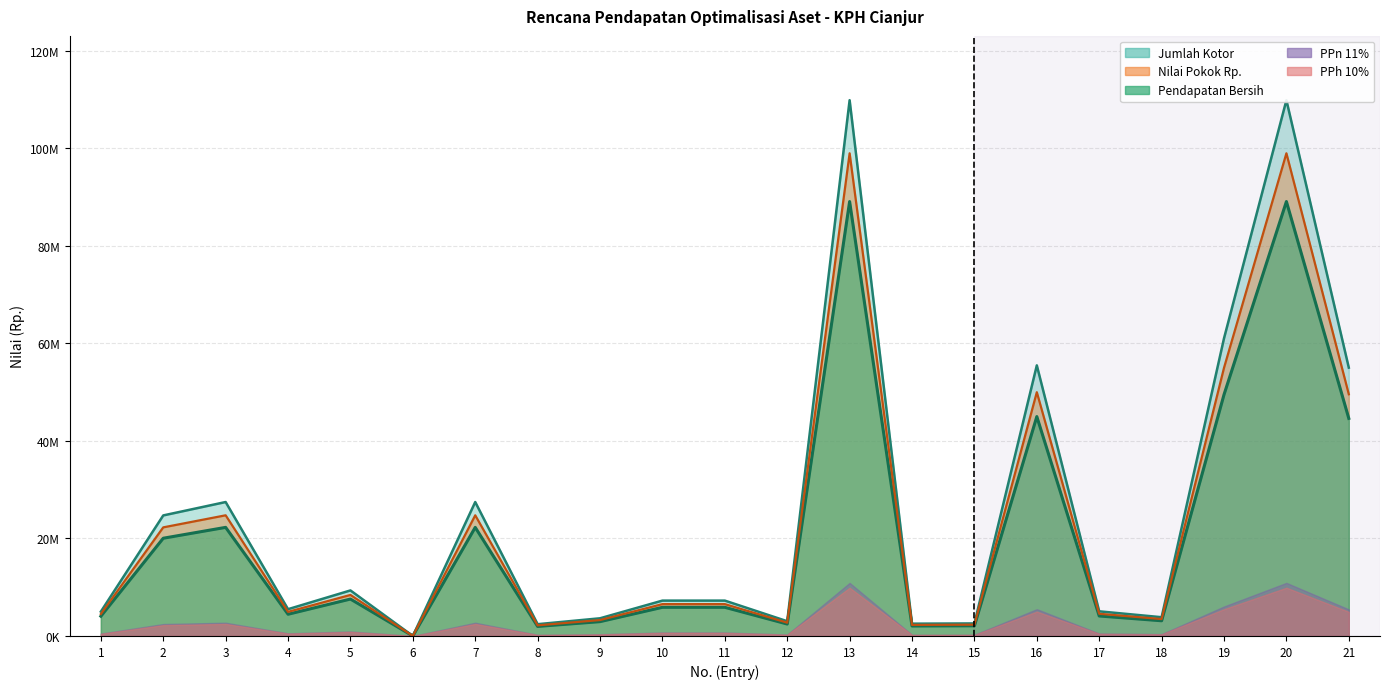

True or false: Pendapatan Bersih (Nilai Pokok) has a value of 0.0 at 6.

True